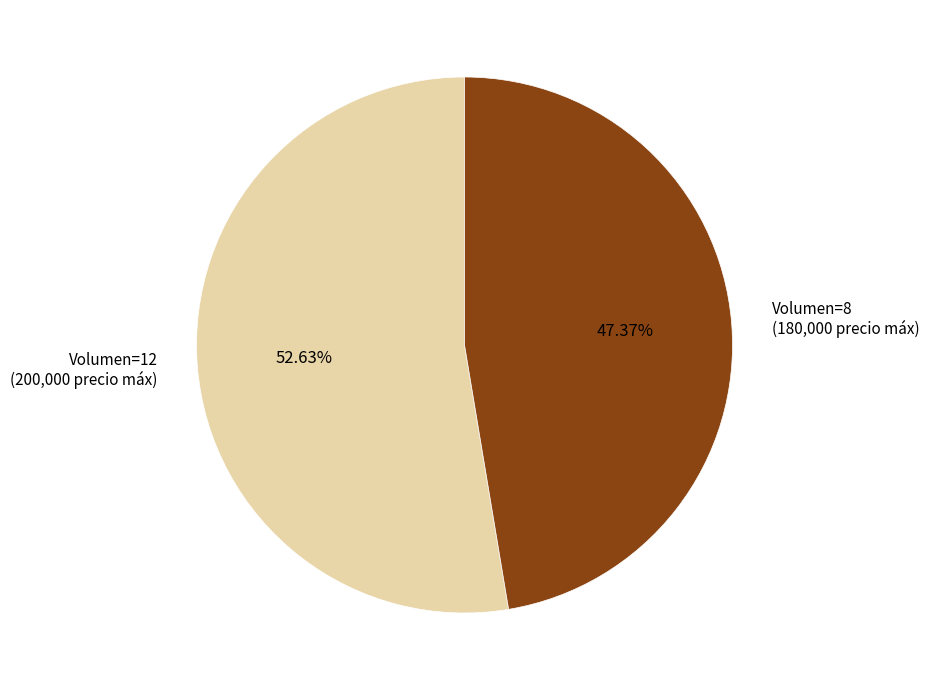

Is there any slice that represents more than half of the pie?

Yes